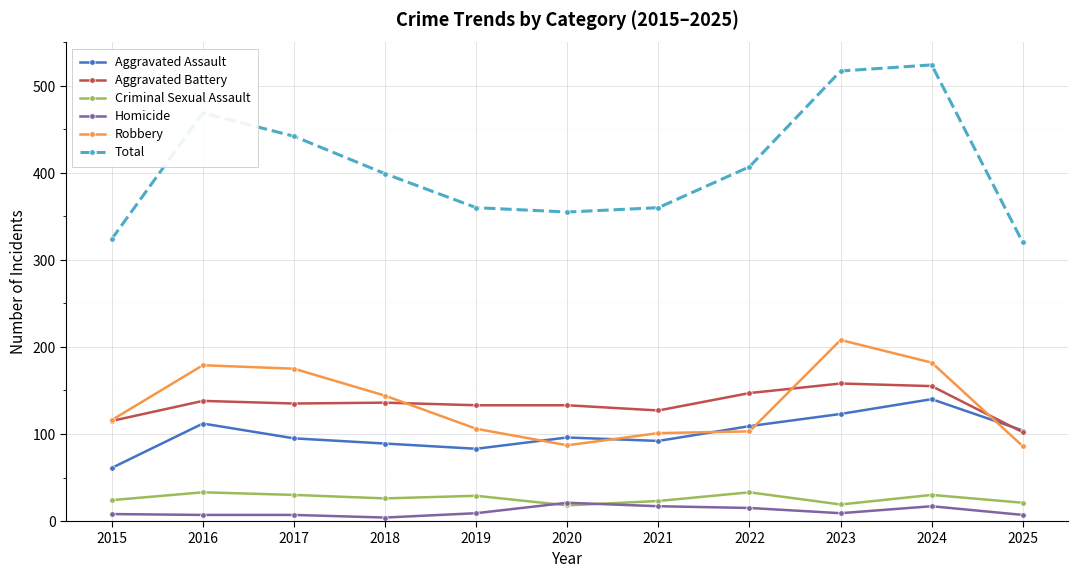

What is the greatest value displayed?

524